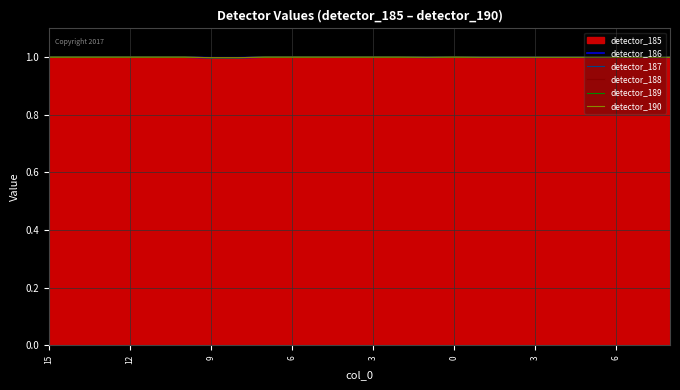

Which series has the widest spread of values?

detector_186